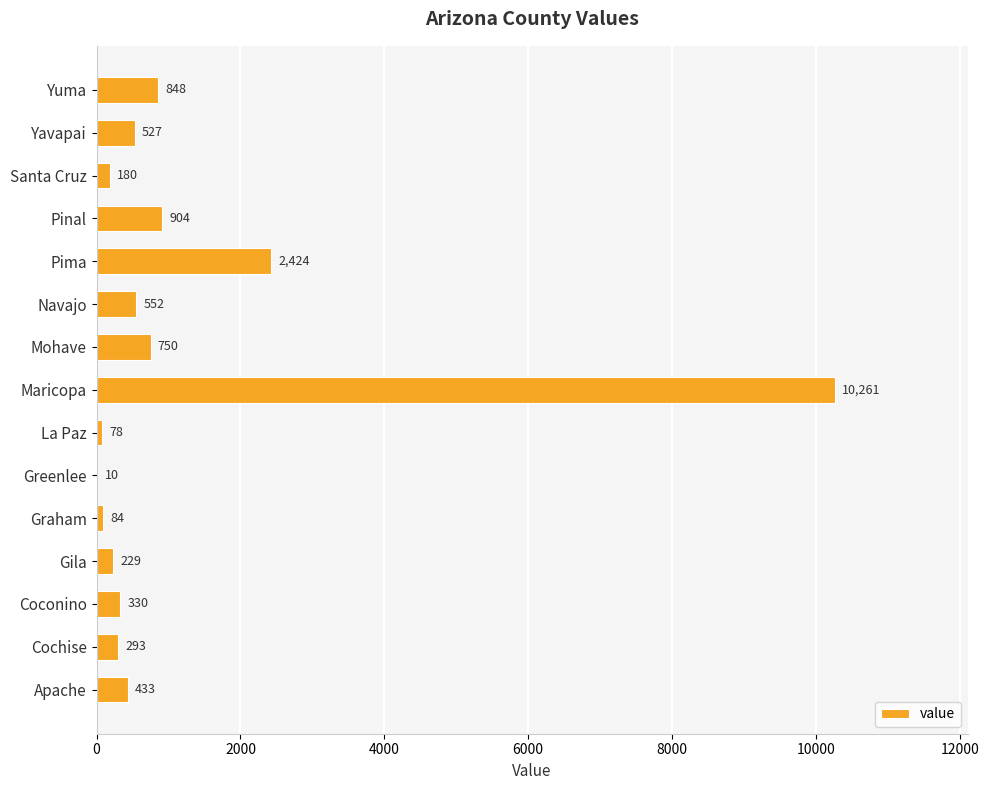

Reading bottom to top, extract all data points from this chart.

Apache=433	Cochise=293	Coconino=330	Gila=229	Graham=84	Greenlee=10	La Paz=78	Maricopa=10261	Mohave=750	Navajo=552	Pima=2424	Pinal=904	Santa Cruz=180	Yavapai=527	Yuma=848